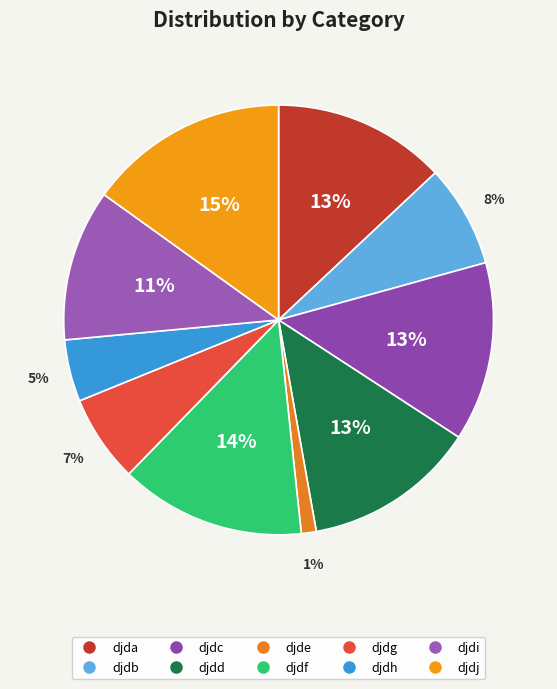

What is the smallest slice in the pie chart?

djde